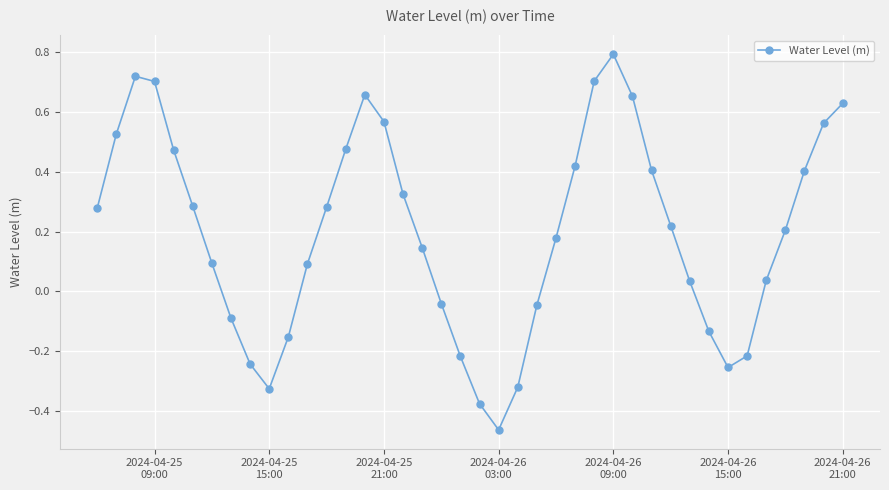

What is the greatest value displayed?

0.8